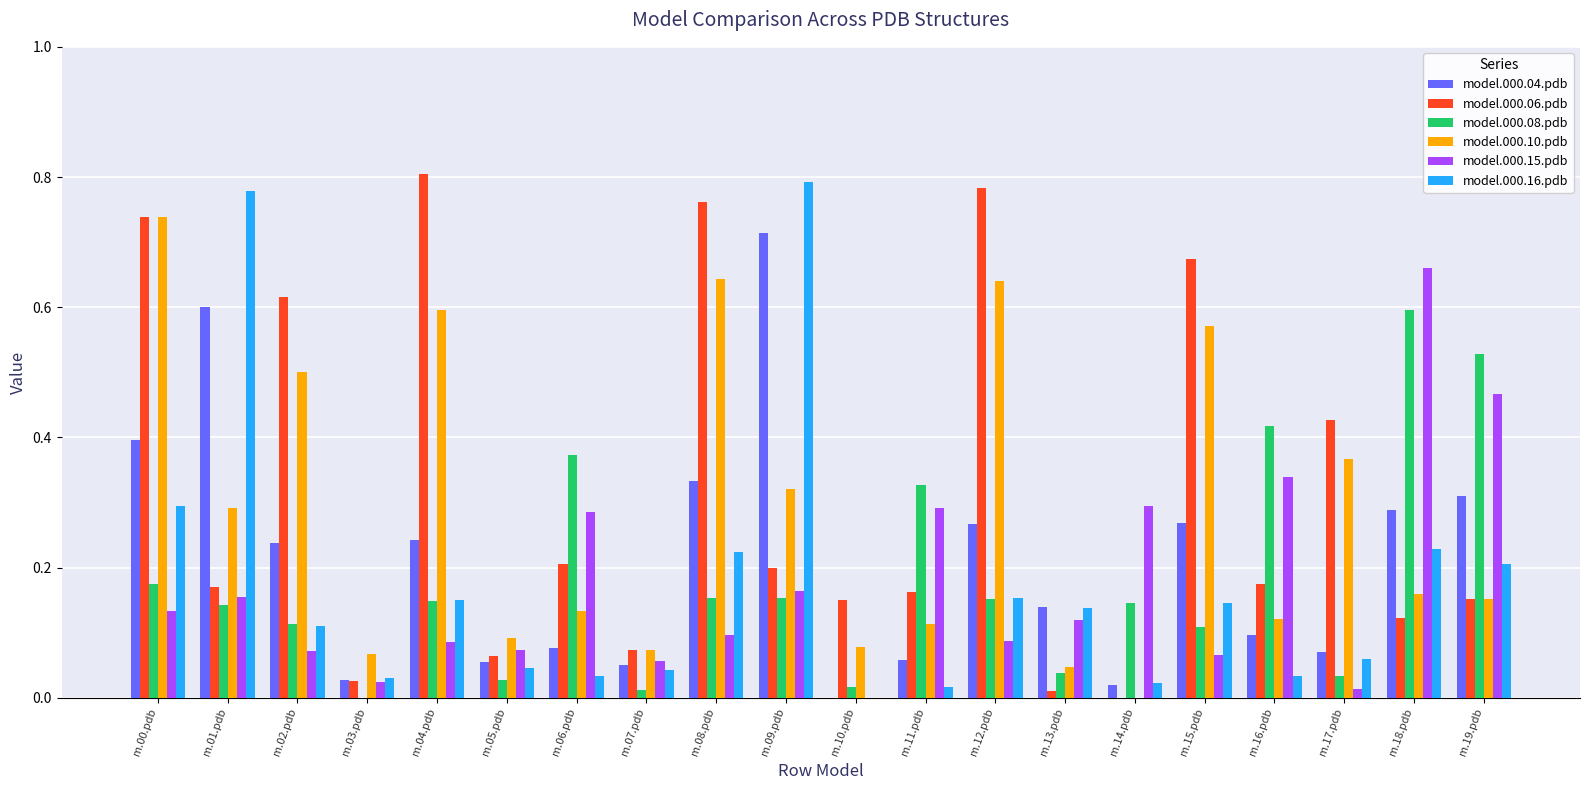

How many categories are shown in the chart?

20